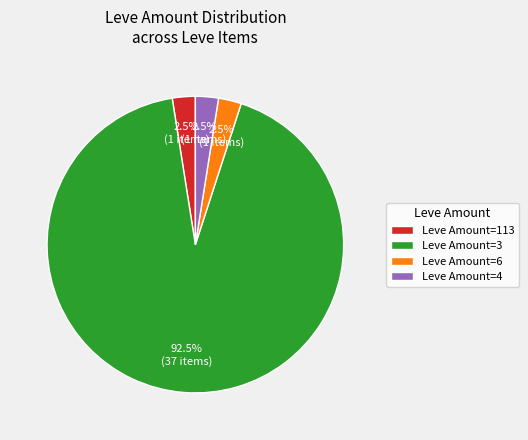

What is the ratio of the value at Leve Amount=6 to the value at Leve Amount=113?

1.0